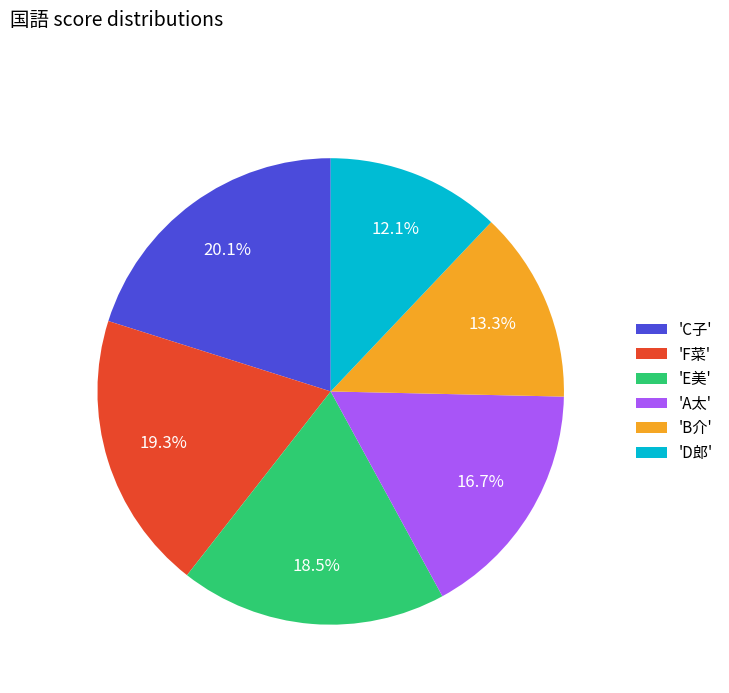

Which has a higher value, 'B介' or 'E美'?

'E美'